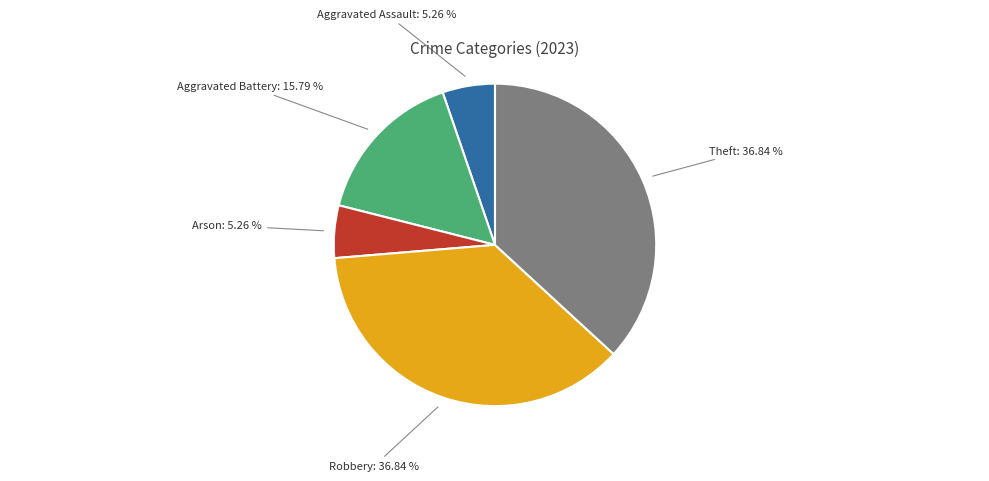

The Robbery slice represents 44% of the pie. True or false?

False